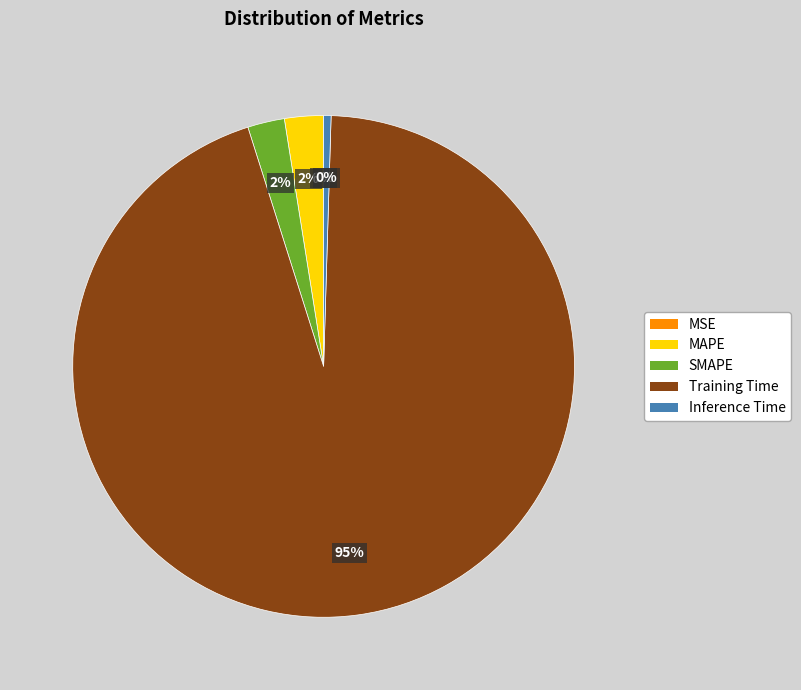

Which category has the biggest portion of the pie?

Training Time